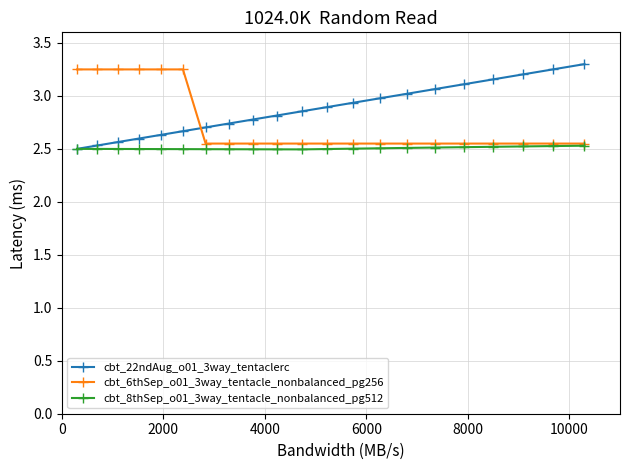

True or false: cbt_22ndAug_o01_3way_tentaclerc and cbt_6thSep_o01_3way_tentacle_nonbalanced_pg256 cross at least once.

True